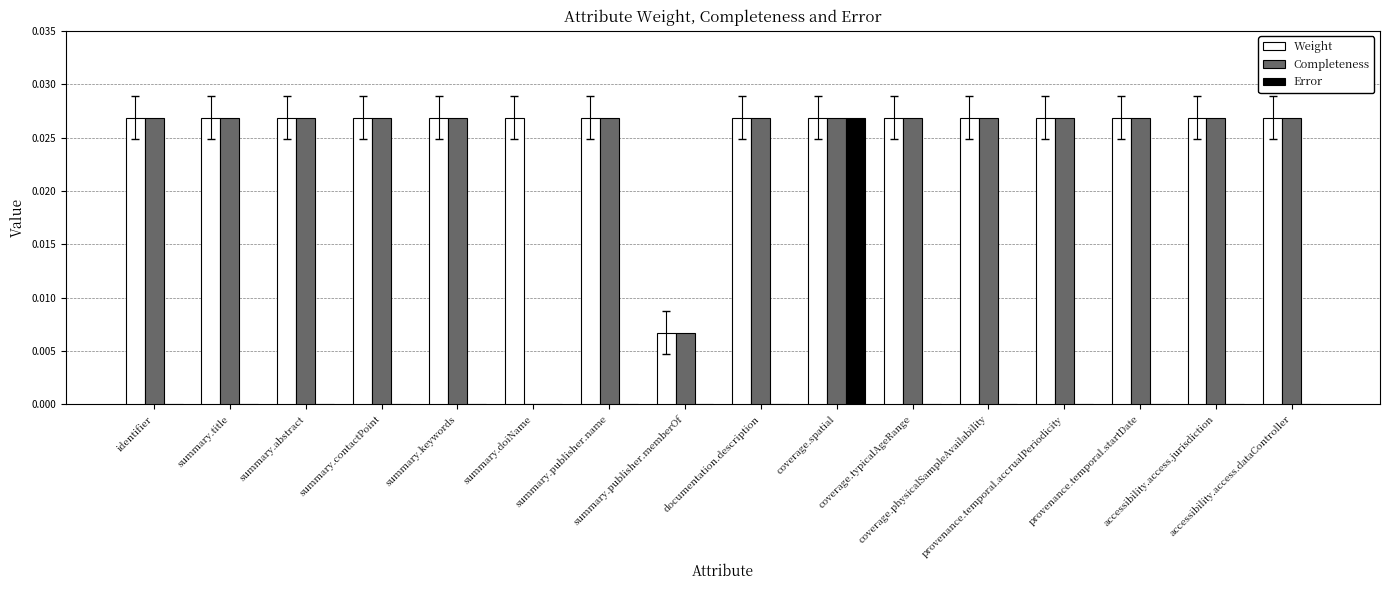

What is the label of the 13th bar from the right?

summary.contactPoint